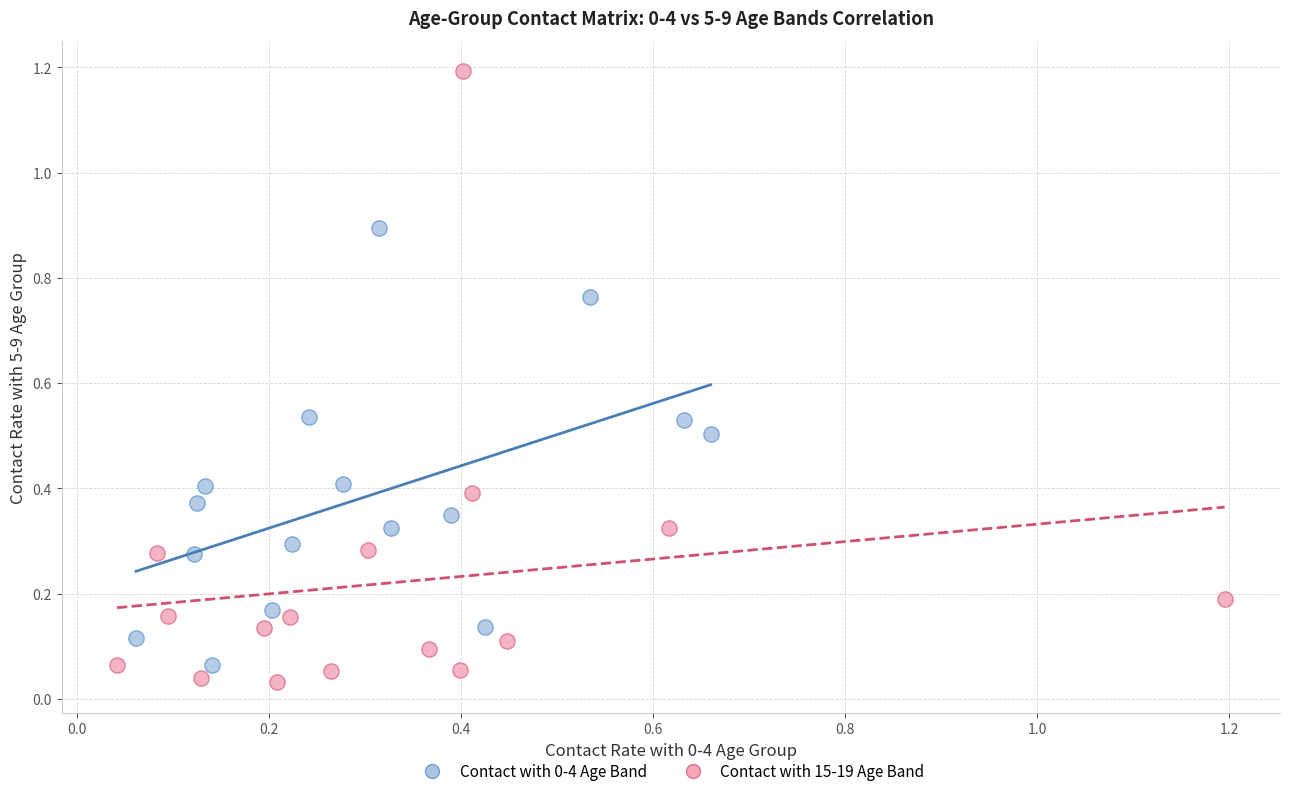

Which series reaches the maximum Y coordinate?

Contact with 15-19 Age Band